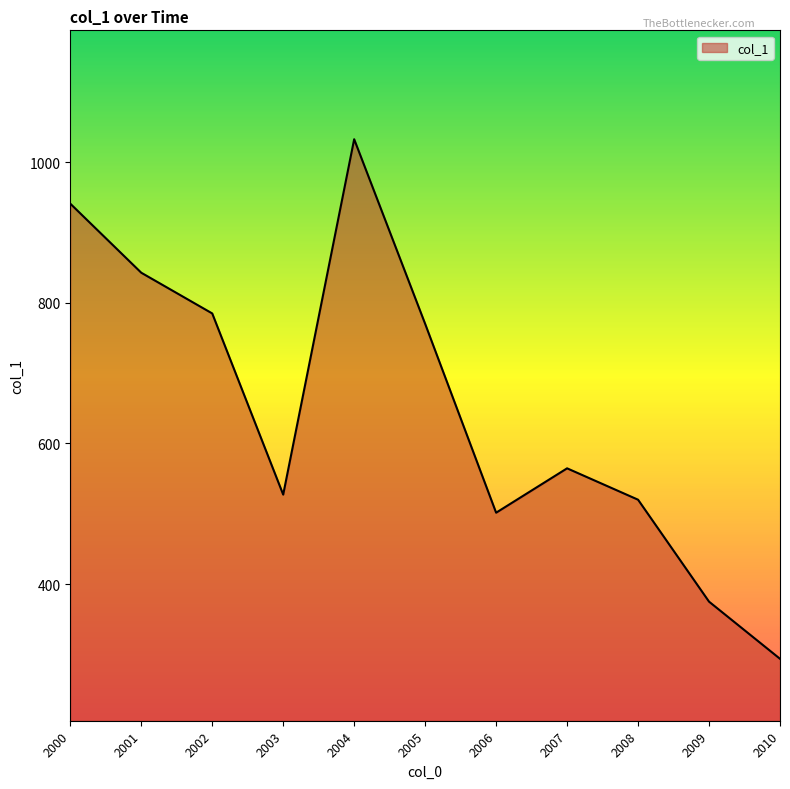

Is it true that the value at 2004 is 1032.6?

True